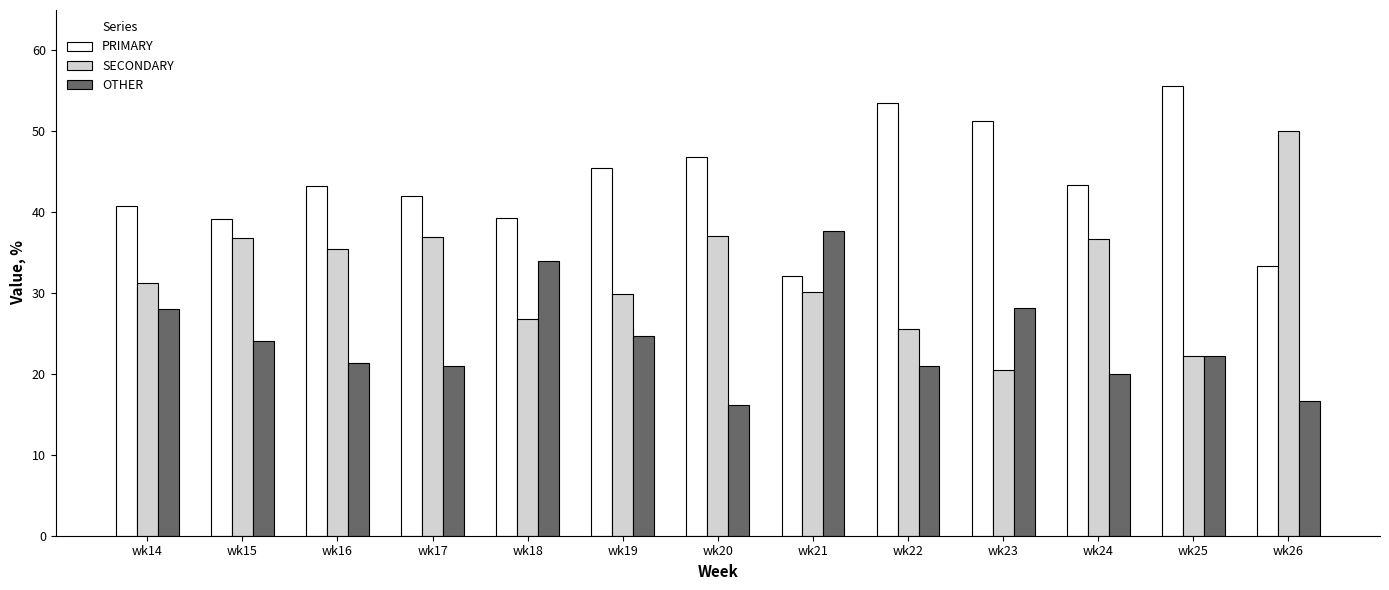

Is the value of OTHER at wk15 greater than the value of PRIMARY at wk18?

No